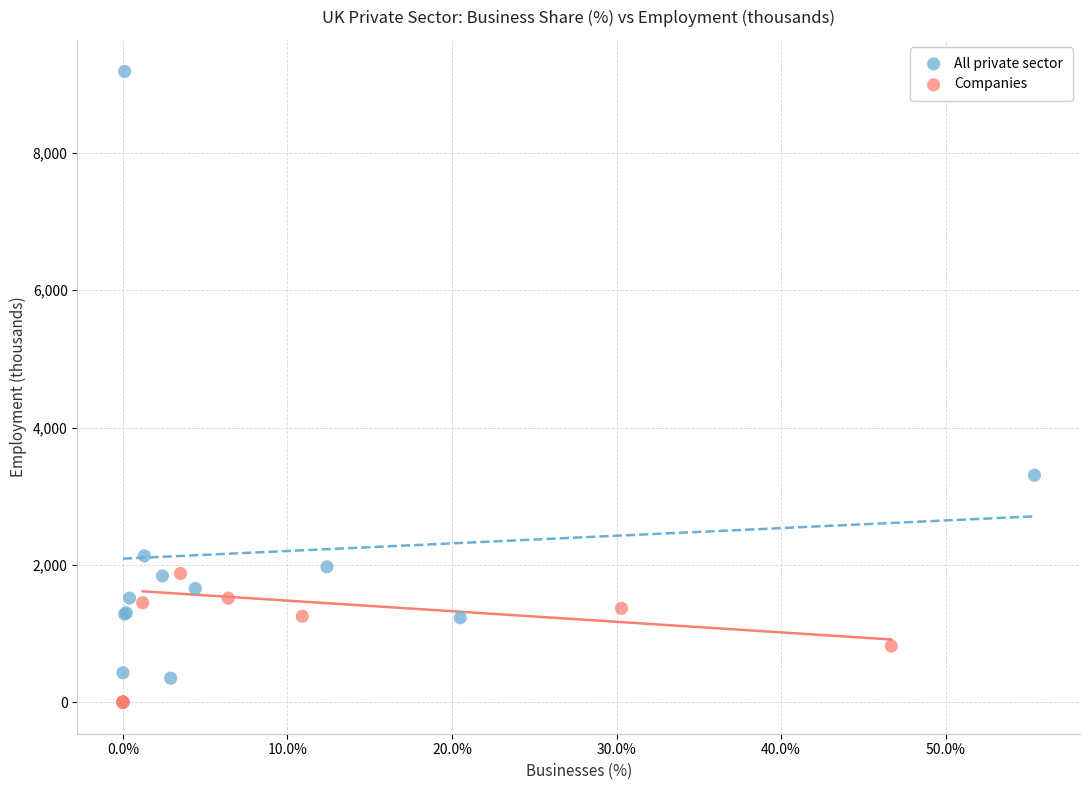

What are all the series names shown in the legend?

All private sector, Companies